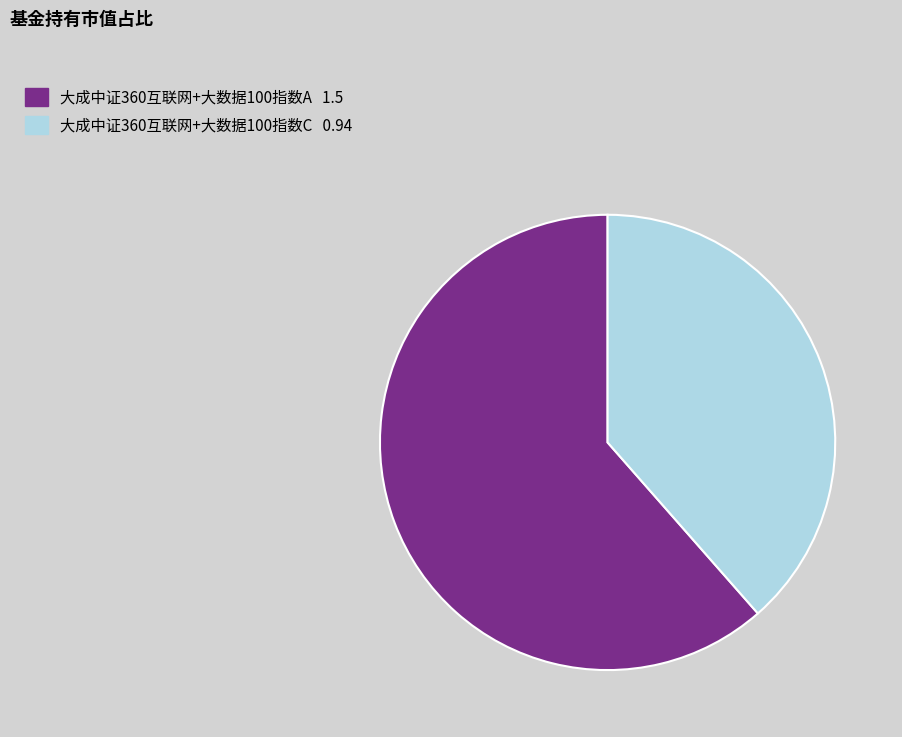

How many slices are in this pie chart?

2